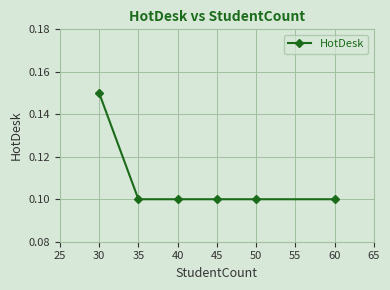

What is the smallest value displayed?

0.1